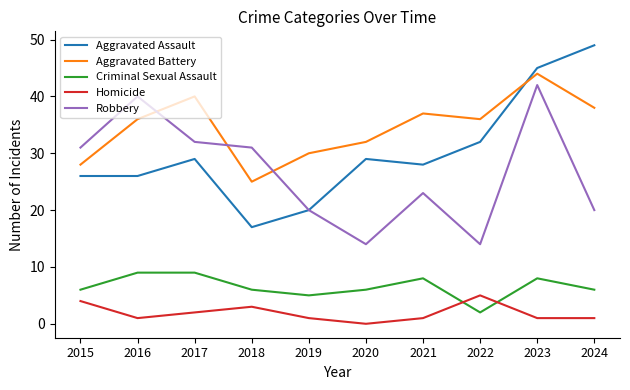

Does the chart have visible grid lines?

No